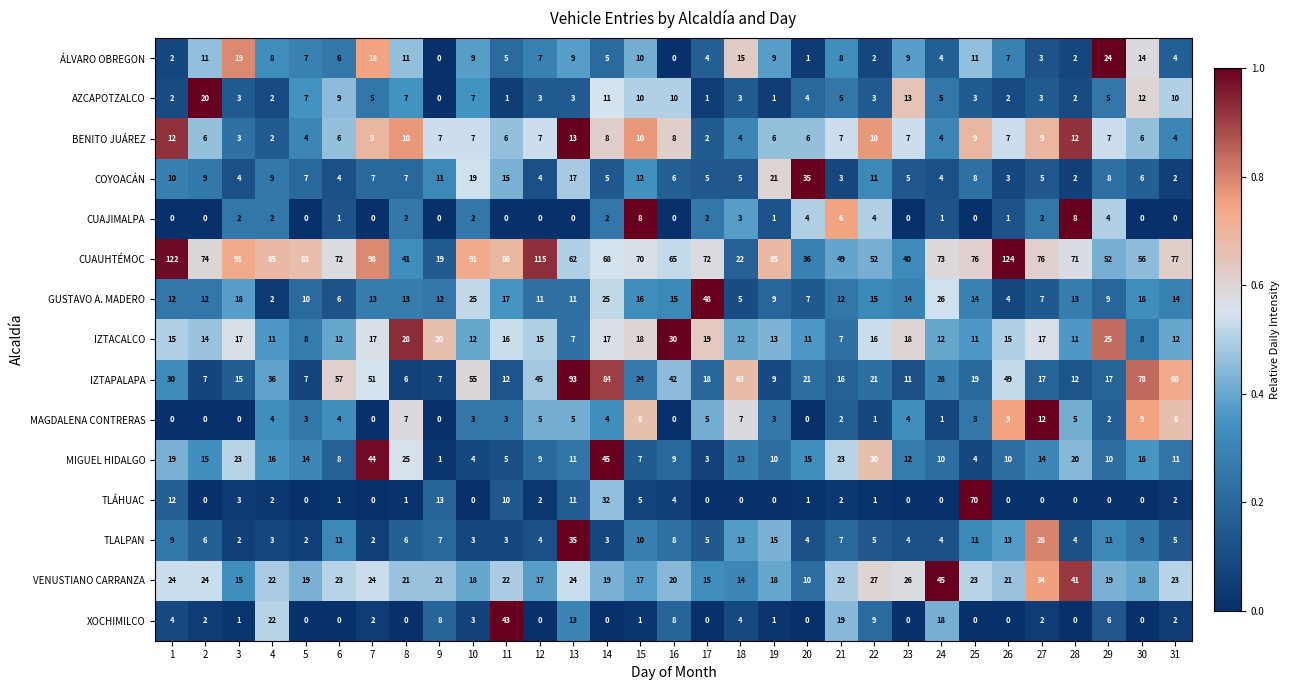

What is the difference between the maximum and minimum values in the GUSTAVO A. MADERO series?

46